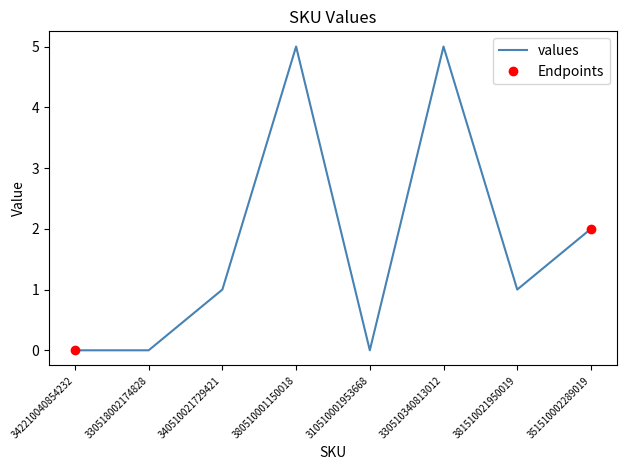

At which label does the data first exceed 1?

380510001150018